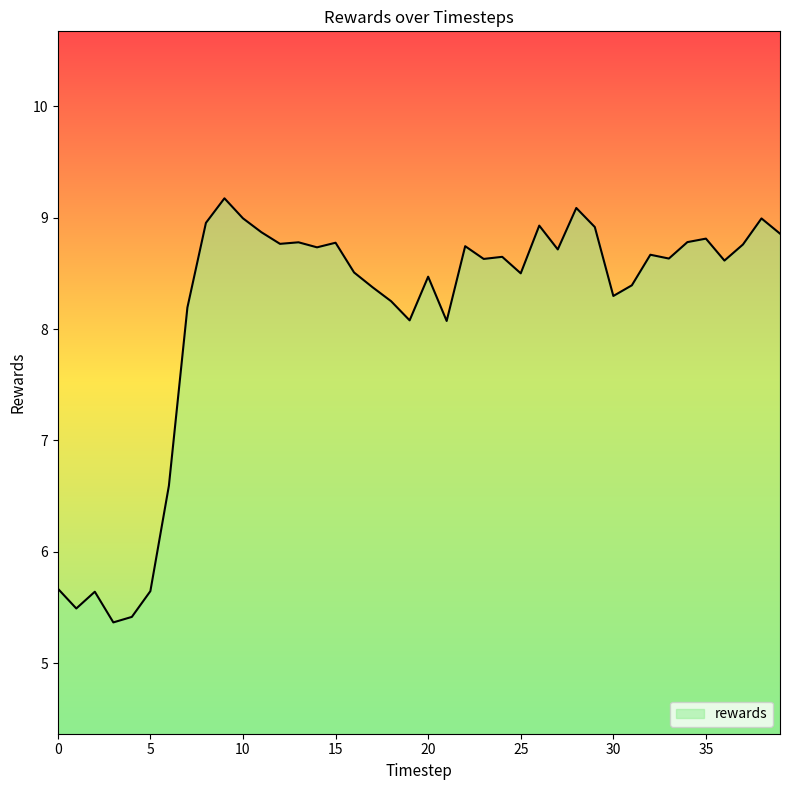

What is the smallest value displayed?

5.4